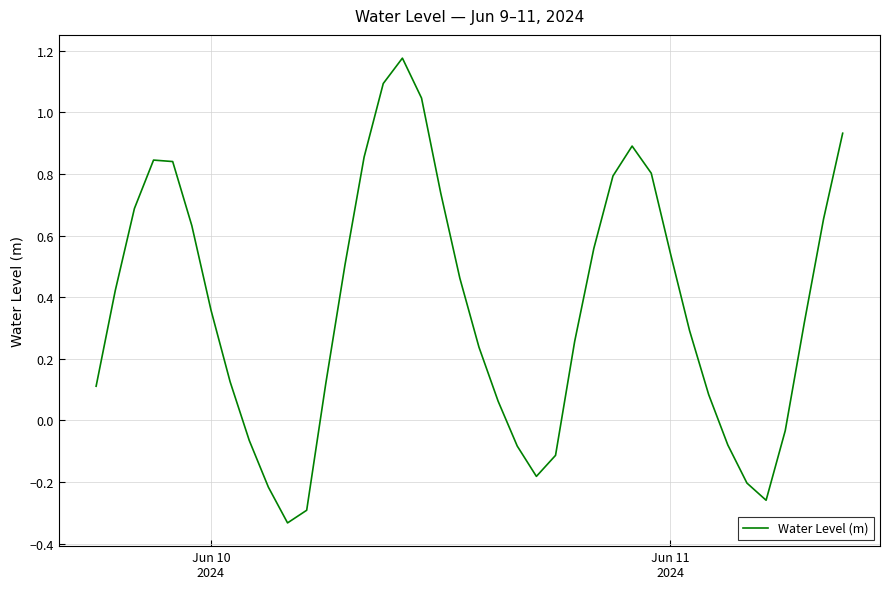

What is the difference between the maximum and minimum values?

1.5